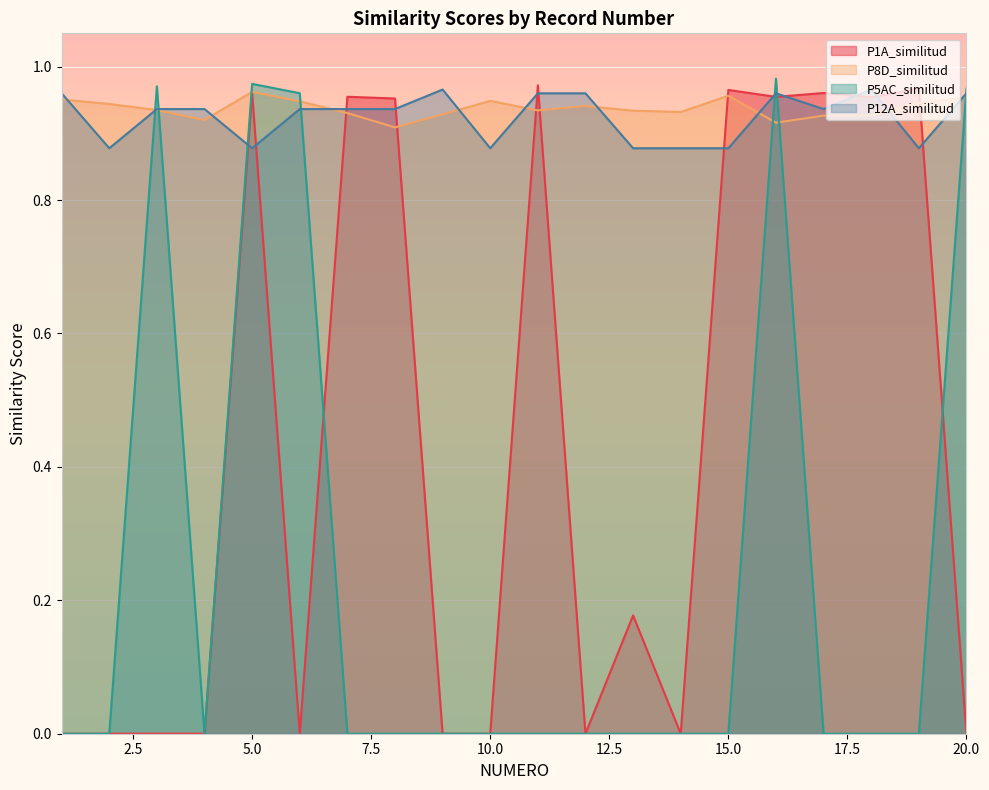

The P5AC_similitud series shows 0.0 at 17. True or false?

True